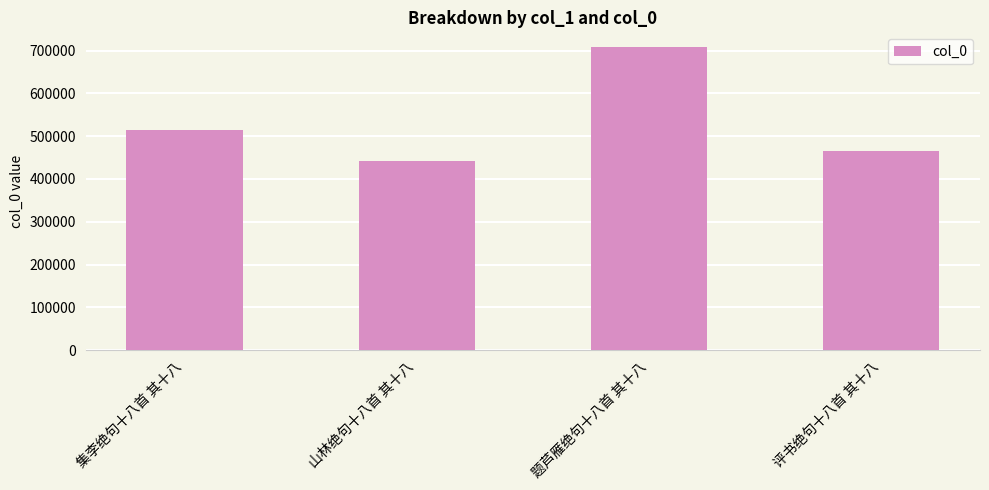

Does the chart contain stacked bars?

No